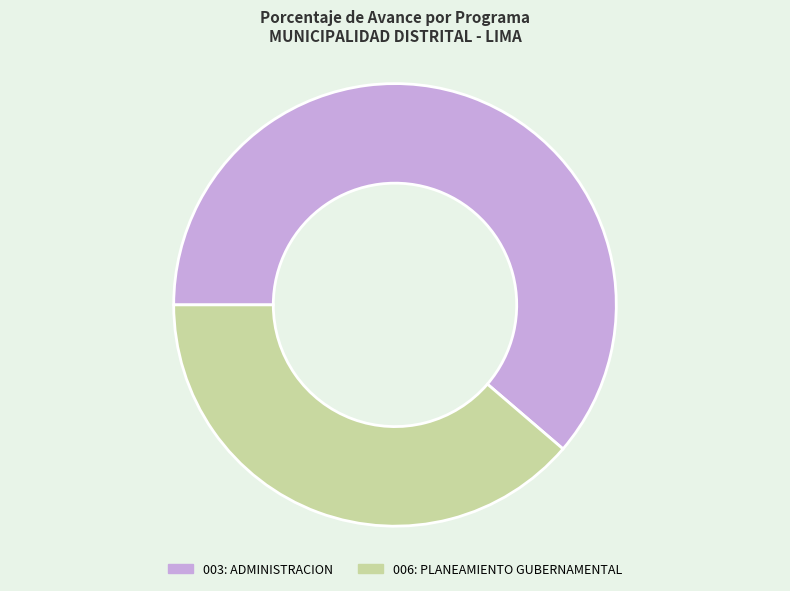

The 006: PLANEAMIENTO GUBERNAMENTAL slice represents 39% of the pie. True or false?

True